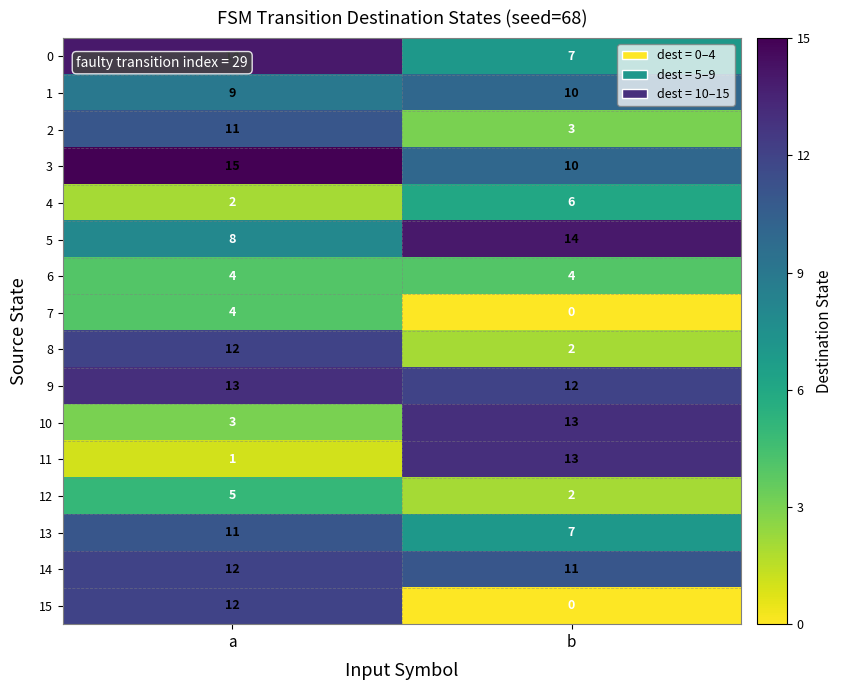

Is the value of 12 at b greater than the value of 10 at b?

No